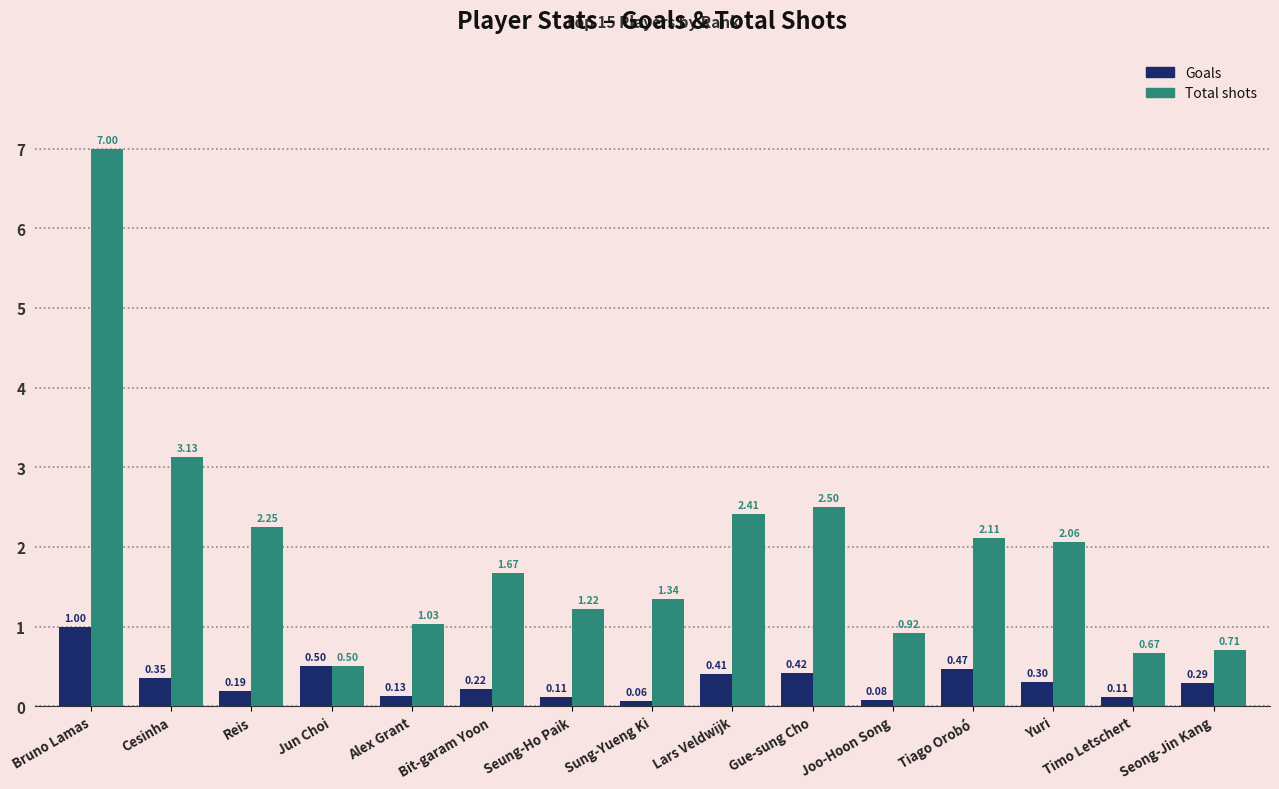

What is the total value across all series at Yuri?

2.4